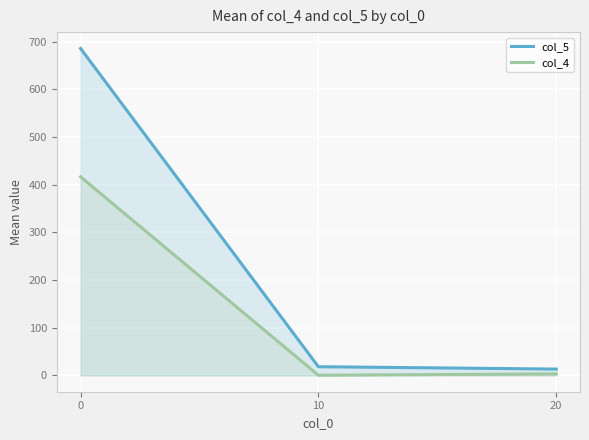

The value of col_4 at 0 is 563.5. True or false?

False